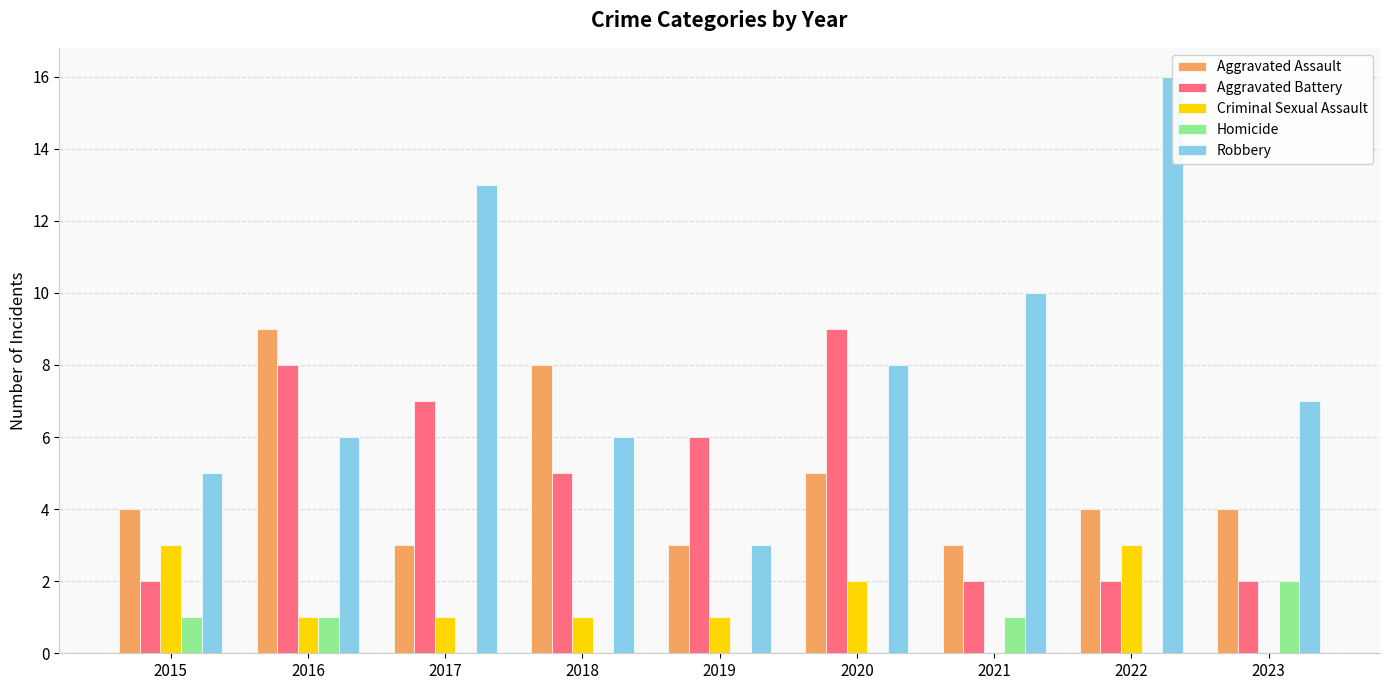

The value of Aggravated Assault at 2021 is 3. True or false?

True